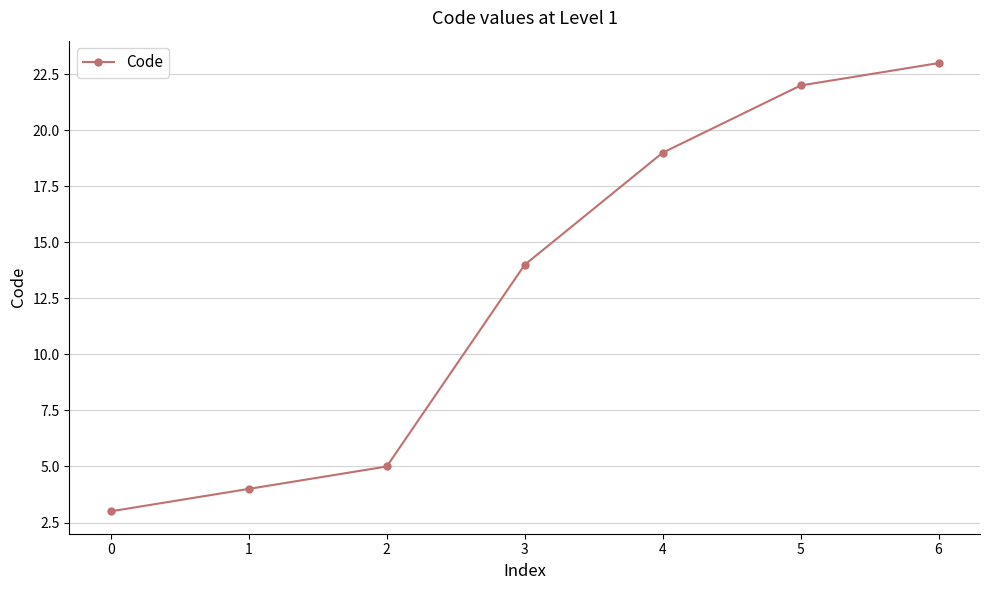

What is the value of the 4th point from the left?

14